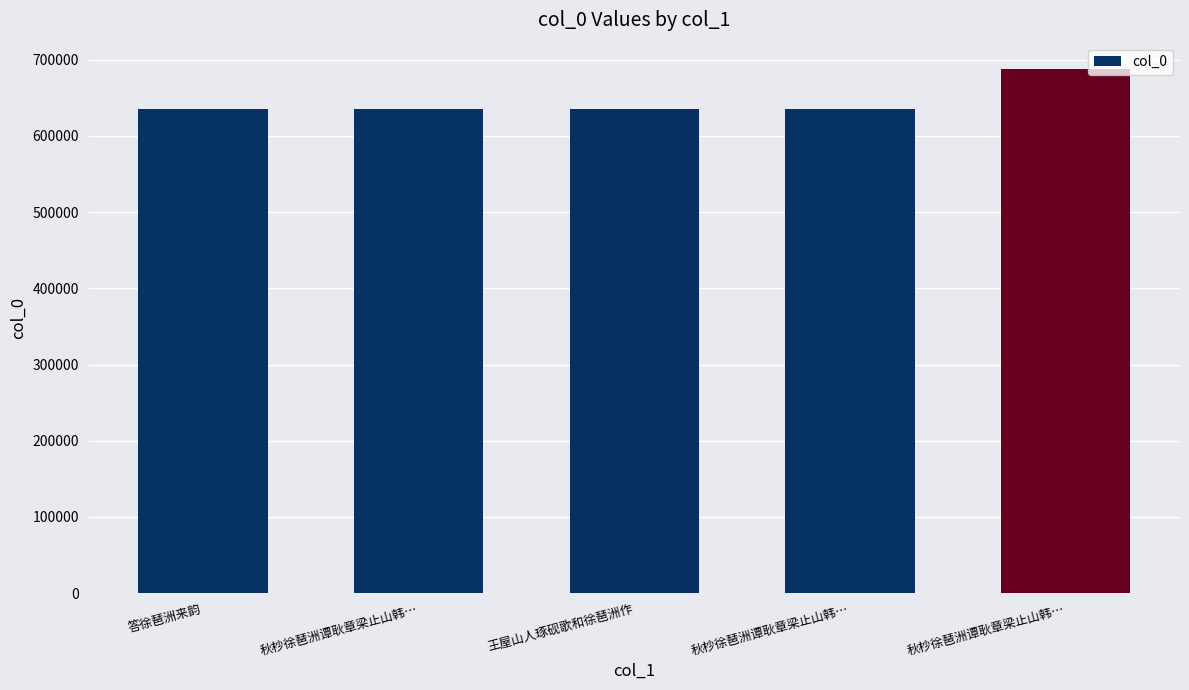

What is the change in value from 答徐琶洲来韵 to 秋杪徐琶洲谭耿章梁止山韩…?

+60